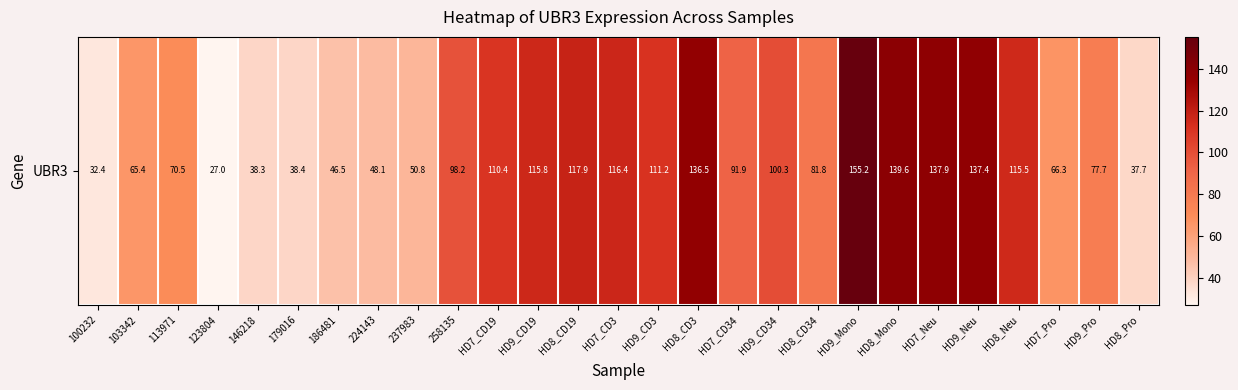

Where does the data first go above 91?

258135